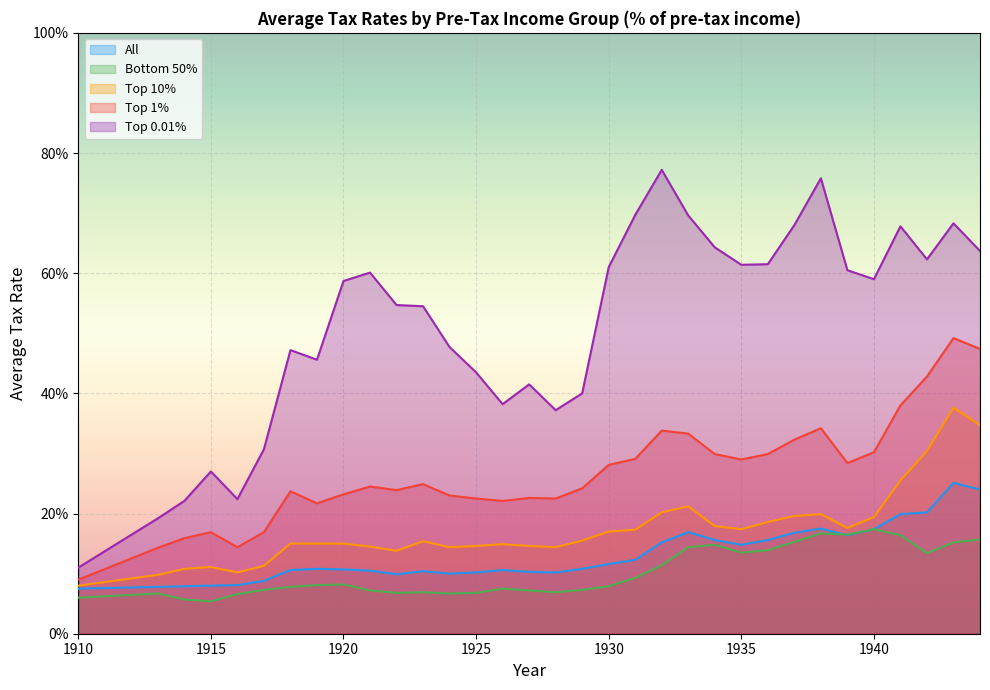

Rank the series by their maximum value, from highest to lowest.

Top 0.01%, Top 1%, Top 10%, All, Bottom 50%